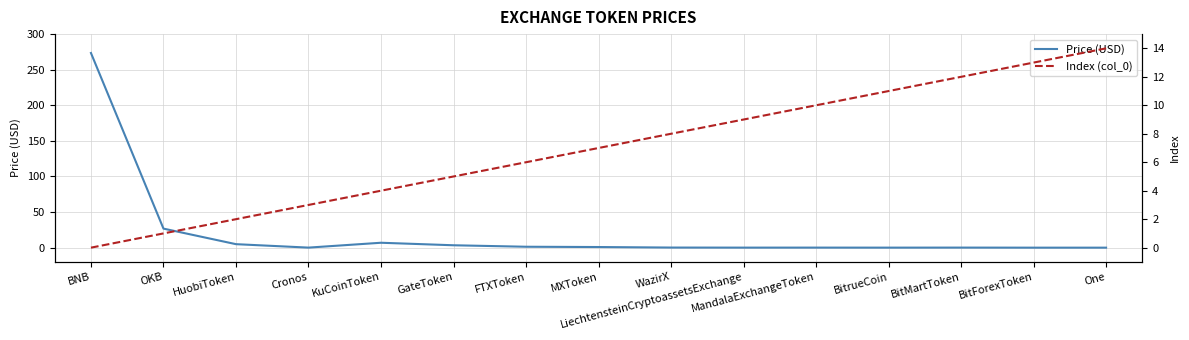

In Price (USD), how many points are lower than both neighbors (excluding endpoints)?

3